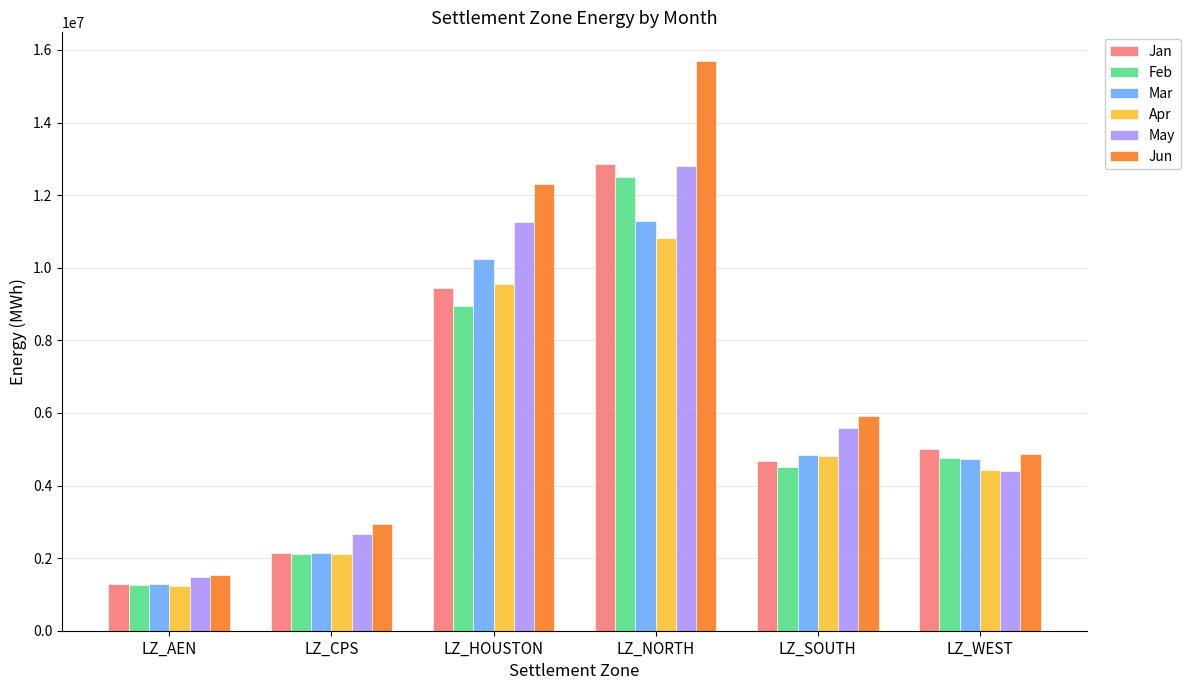

Which series has the largest range (max minus min)?

Jun